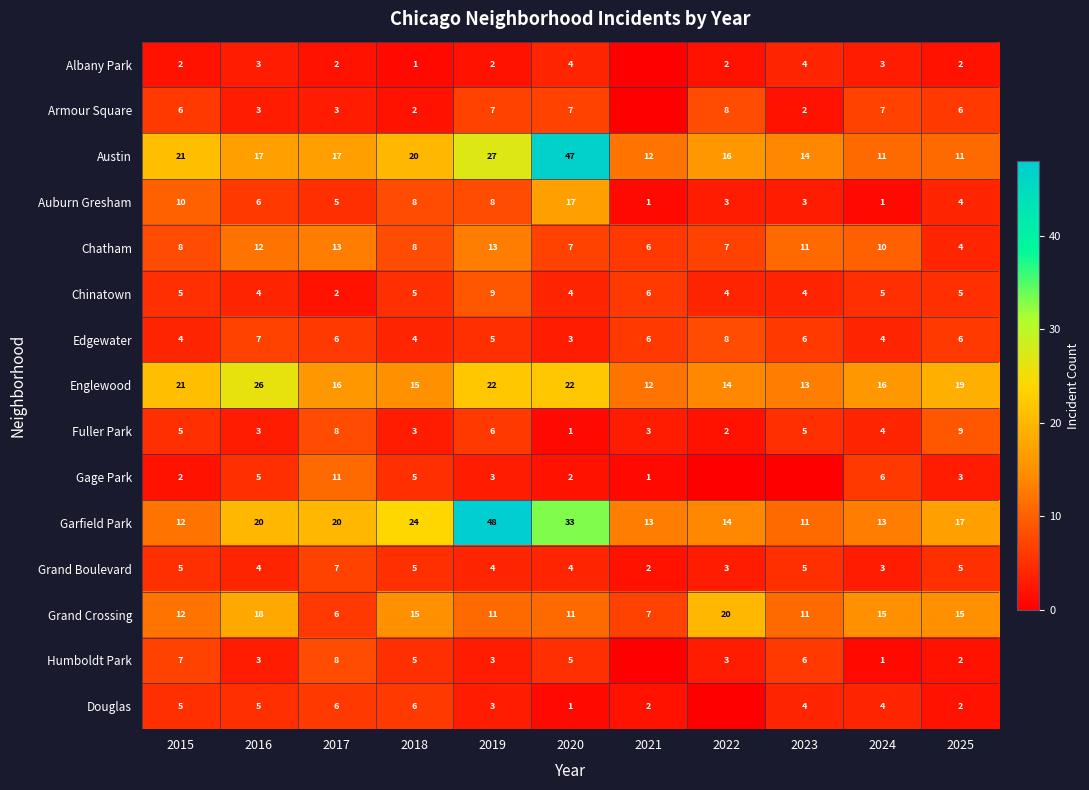

True or false: Austin has a value of 21 at 2015.

True